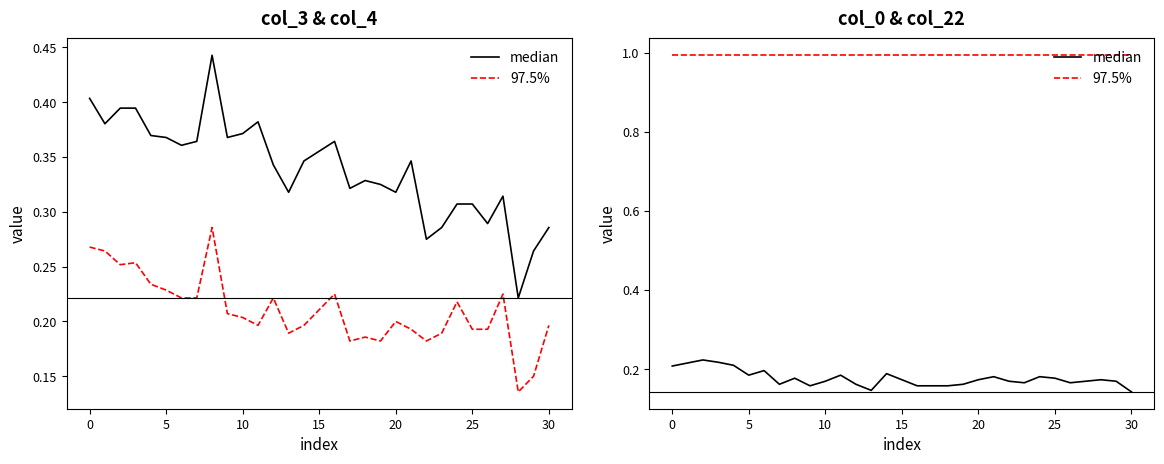

What is the sum of all col_3 (median) values?

10.5